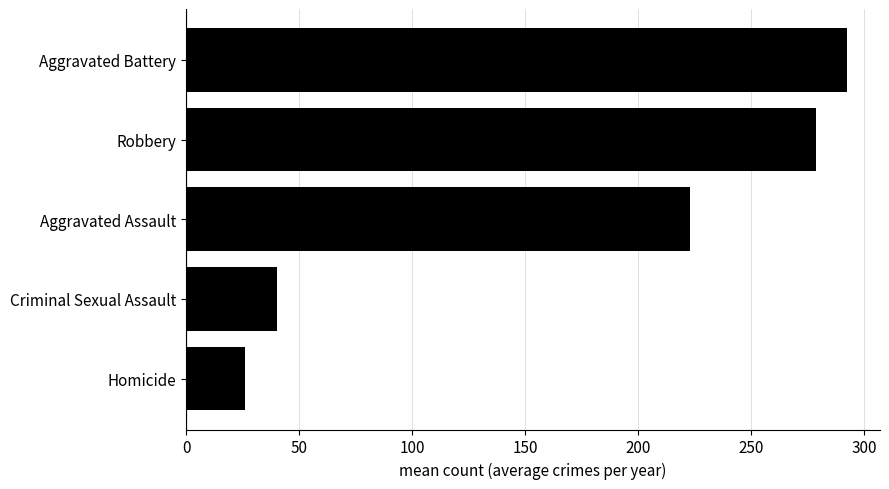

How many data points are above 222?

3